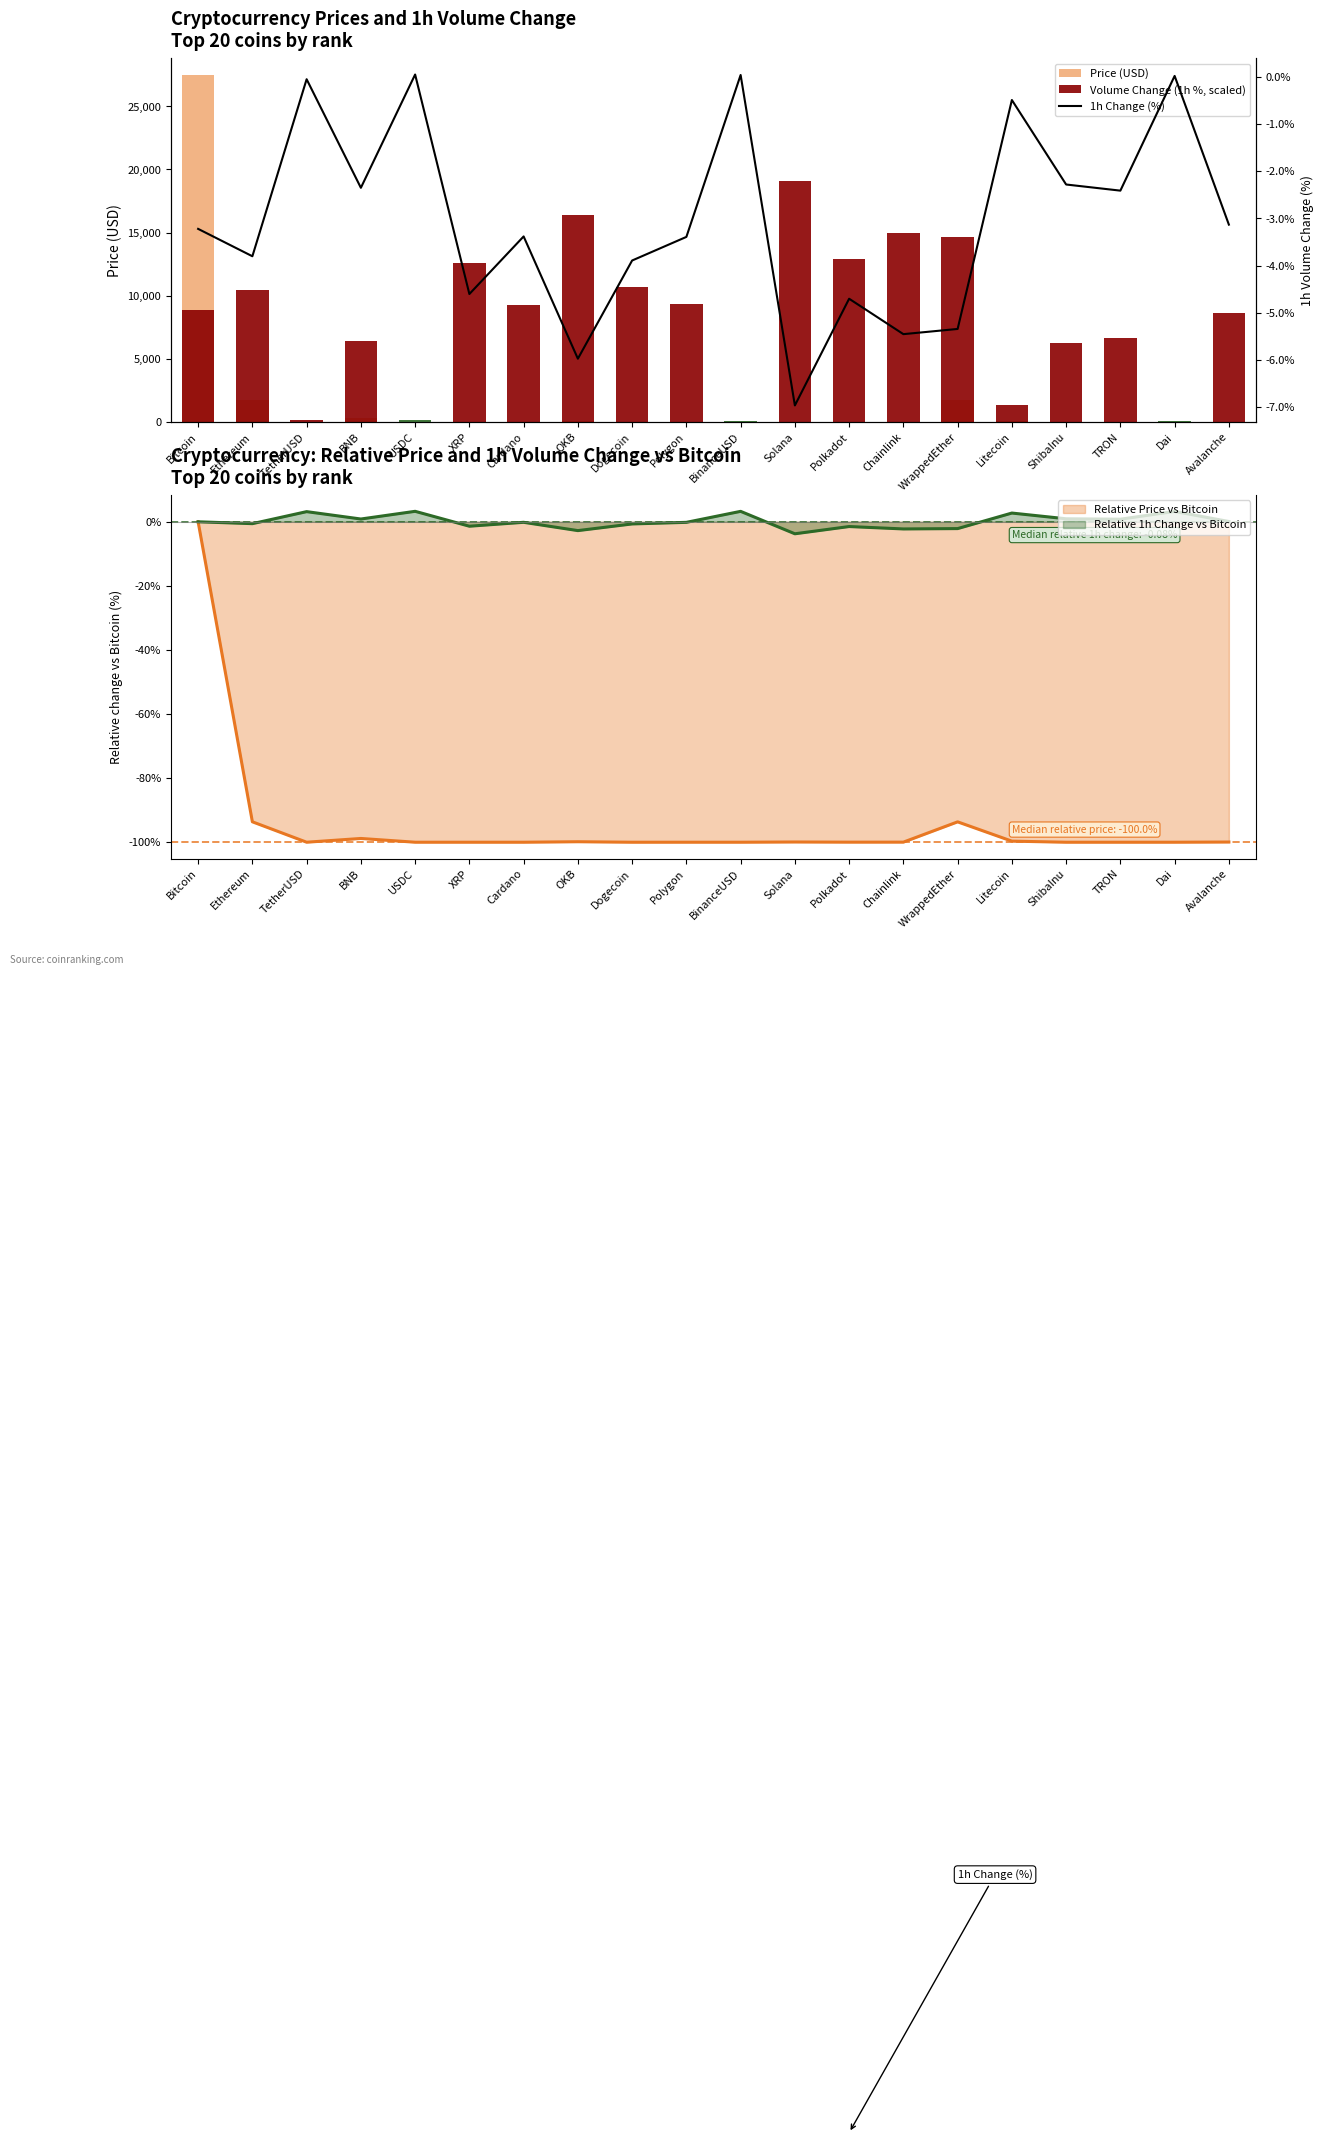

How many positive values does the 1h Change (%) series have?

3